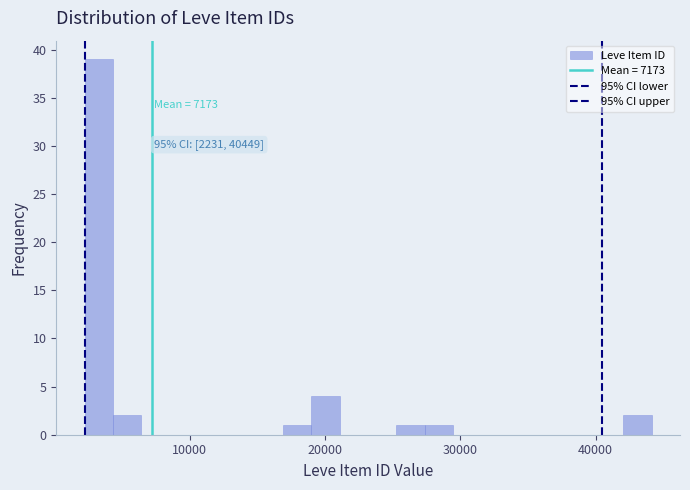

Around what value on the x-axis is the tallest bar? Give the approximate position of its centre, as read against the axis.

3000